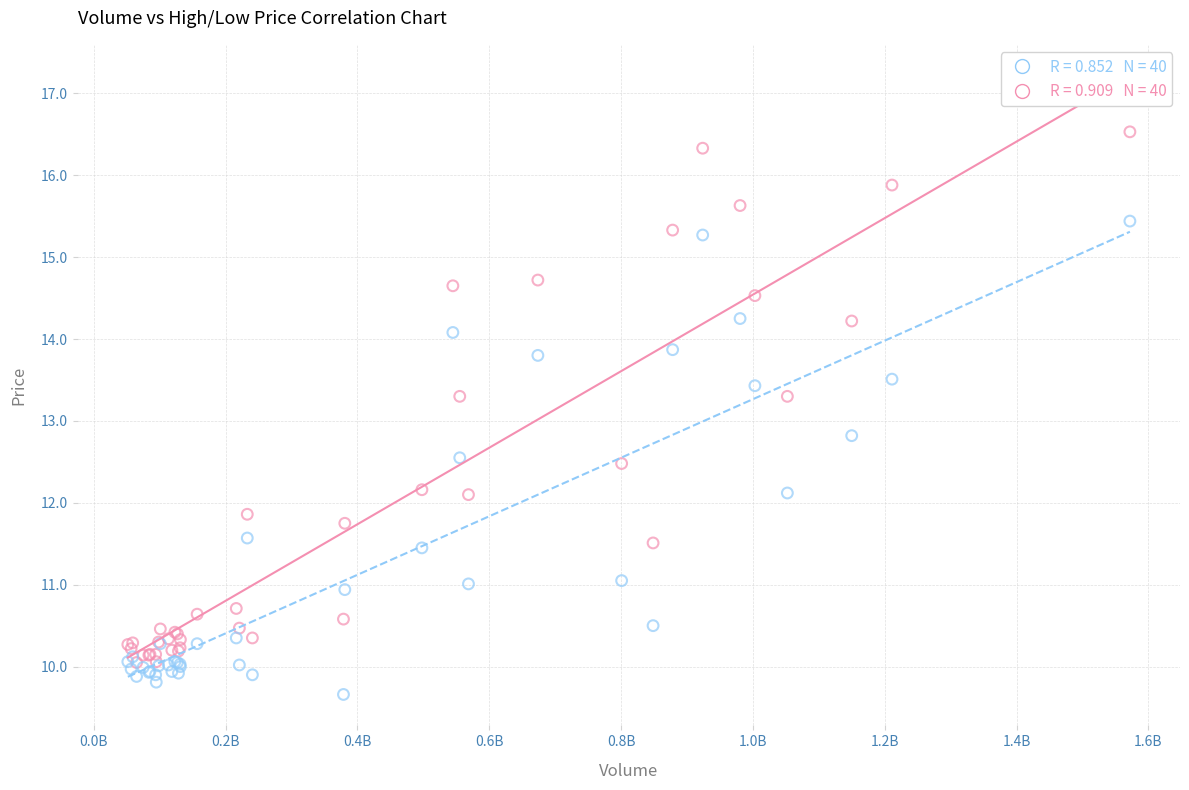

Across all series, what Y value is closest to 13?

12.8